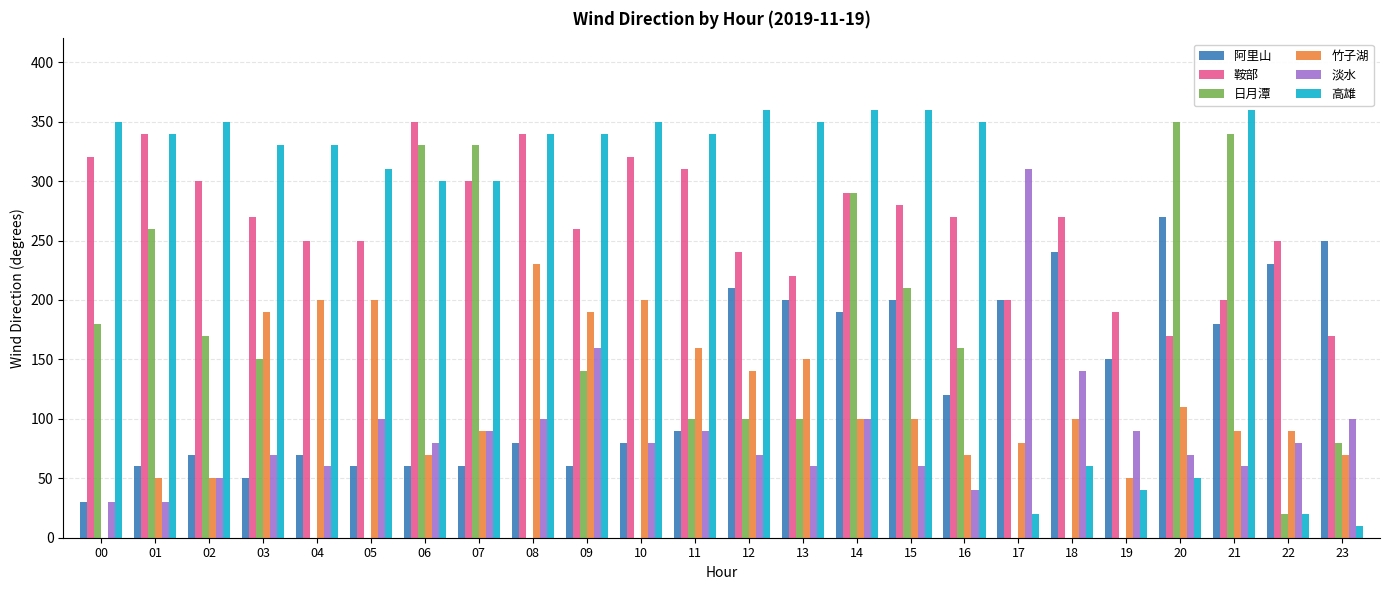

At how many categories does at least one series exceed 18?

24